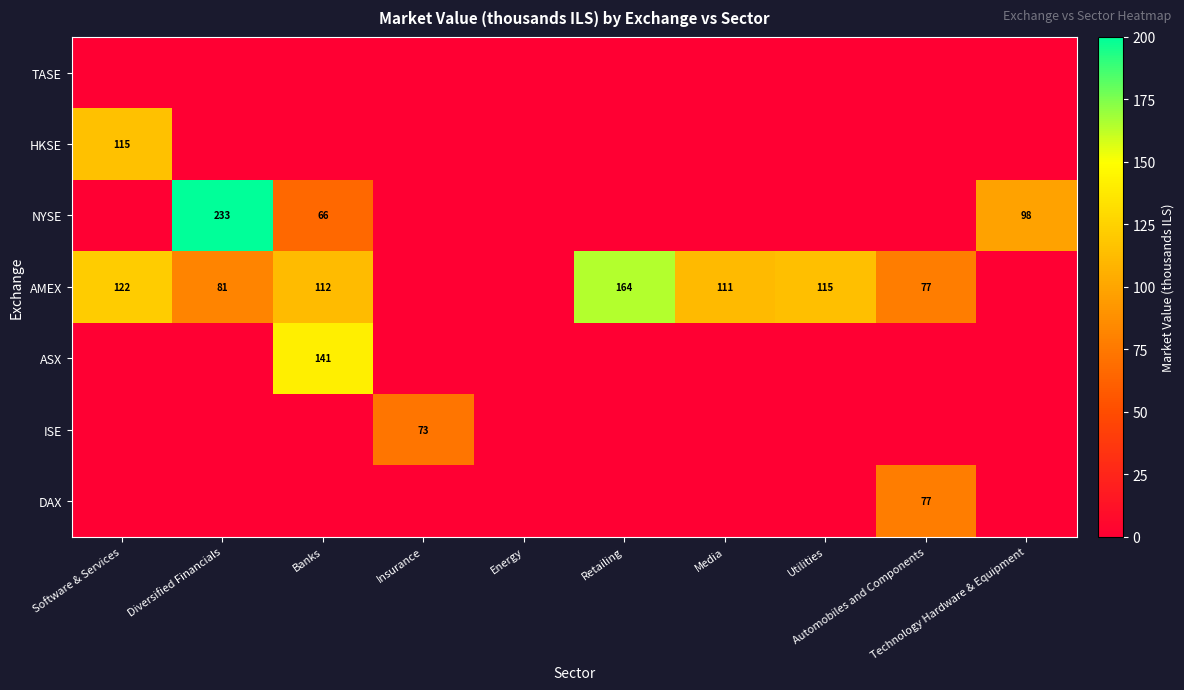

What is the greatest value displayed?

232.6